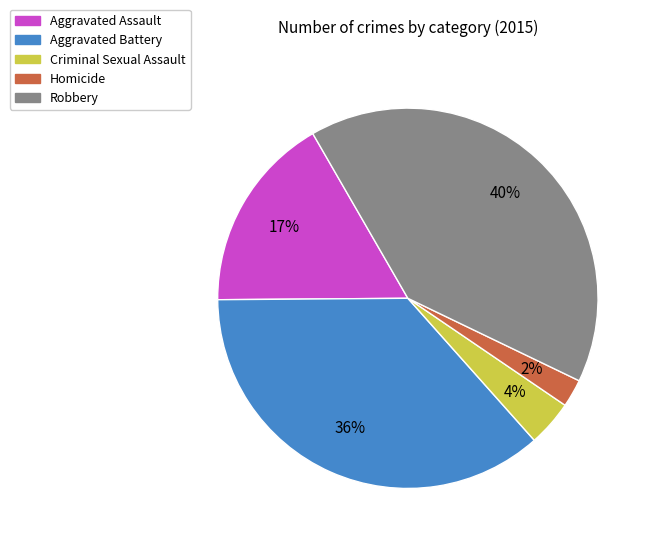

Which category has the biggest portion of the pie?

Robbery